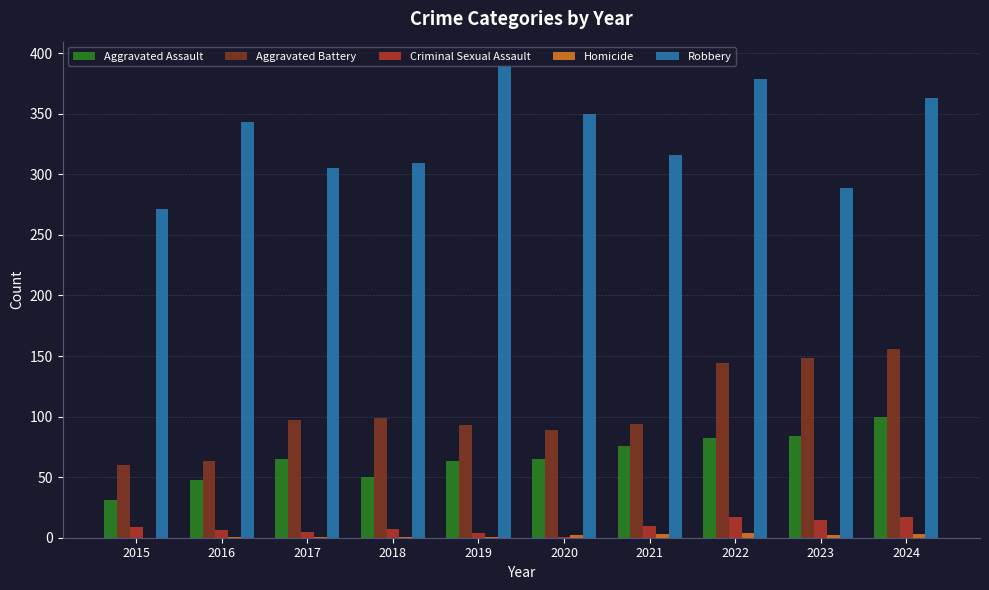

What is the difference between the Criminal Sexual Assault values at 2022 and 2021?

7